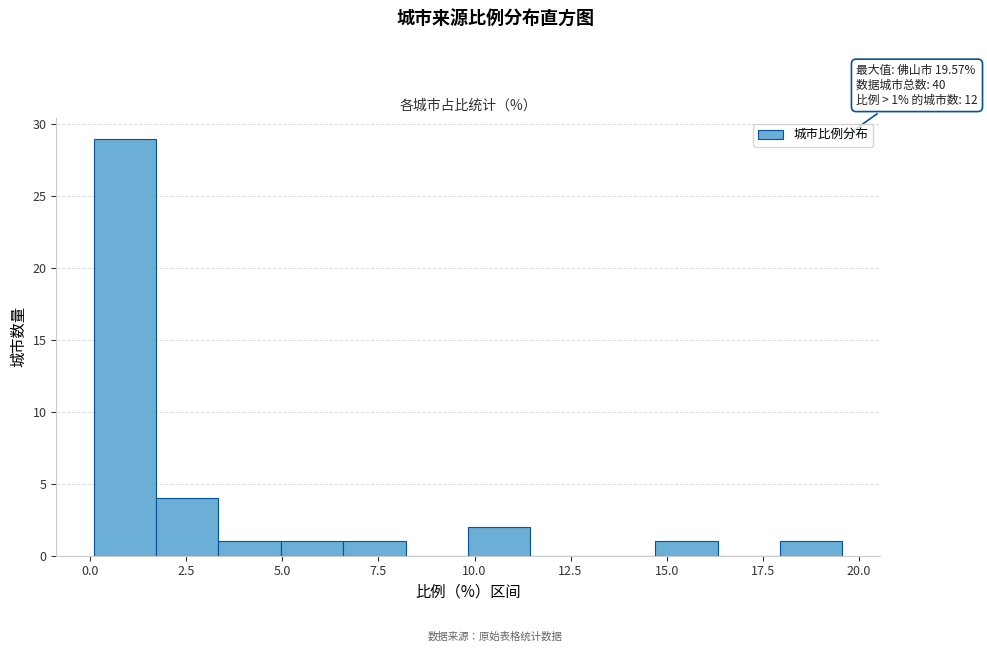

Read against the x-axis, roughly where is the centre of the tallest bar?

1.0